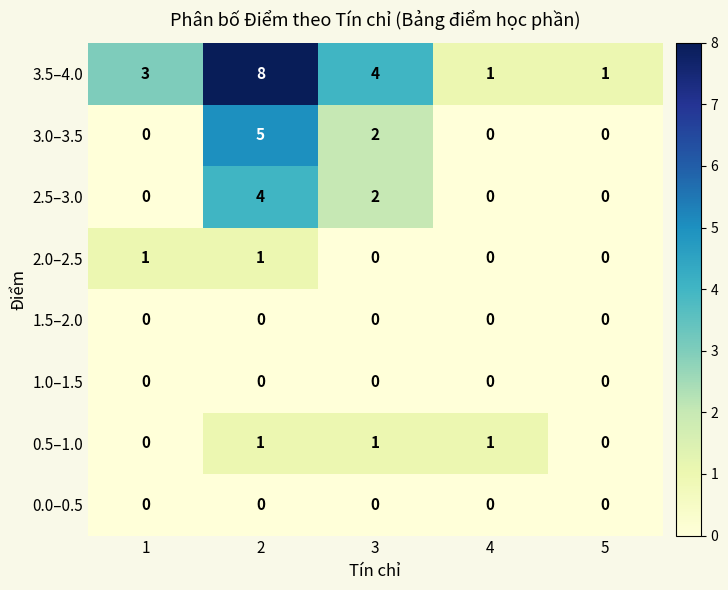

What is the difference between the maximum and second lowest values in the 3.5–4.0 series?

7